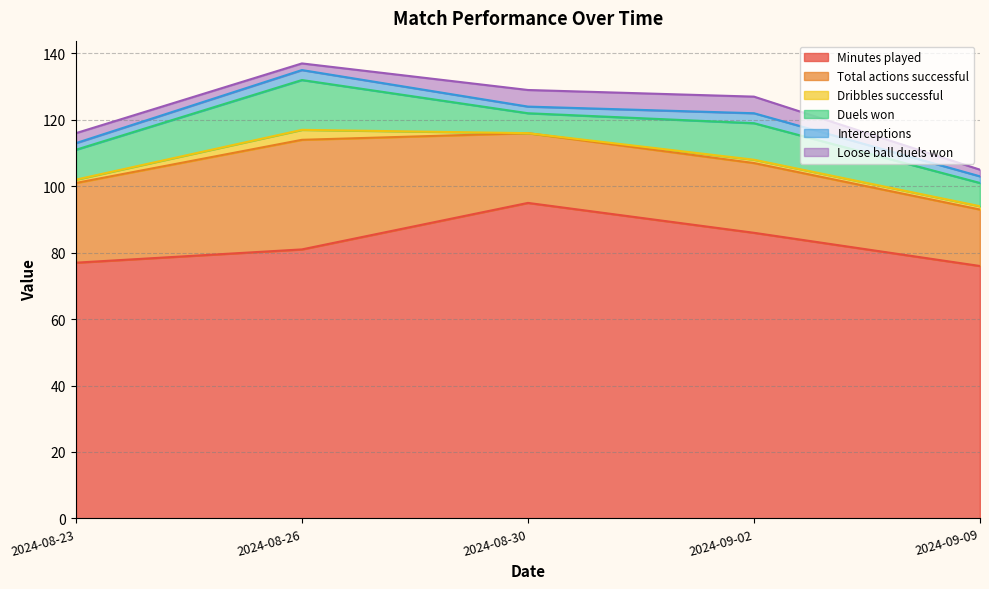

Does the chart display data point markers on the line(s)?

No